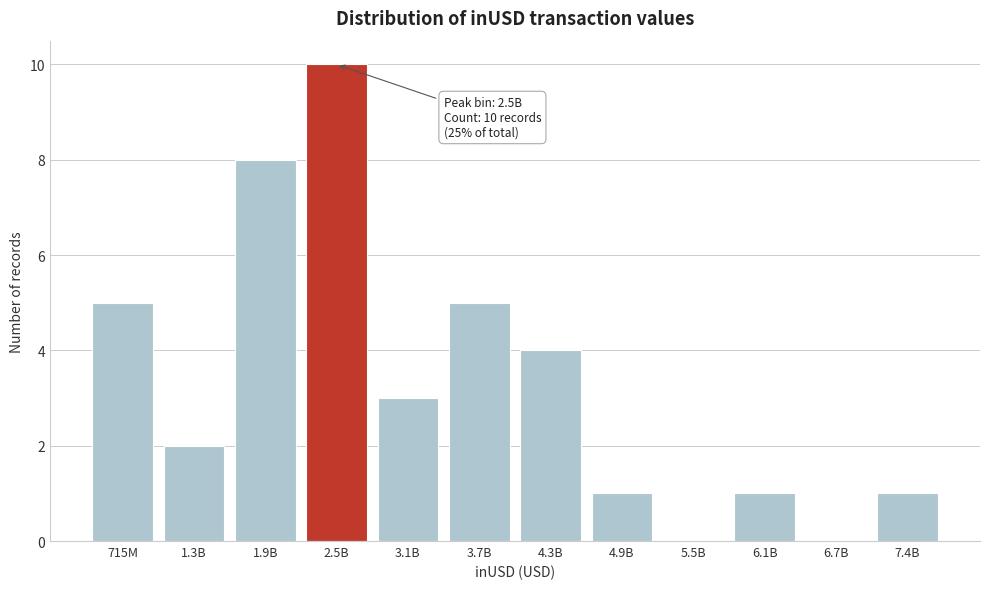

Reading left to right, transcribe all the data shown in this chart.

715M=5	1.3B=2	1.9B=8	2.5B=10	3.1B=3	3.7B=5	4.3B=4	4.9B=1	5.5B=0	6.1B=1	6.7B=0	7.4B=1